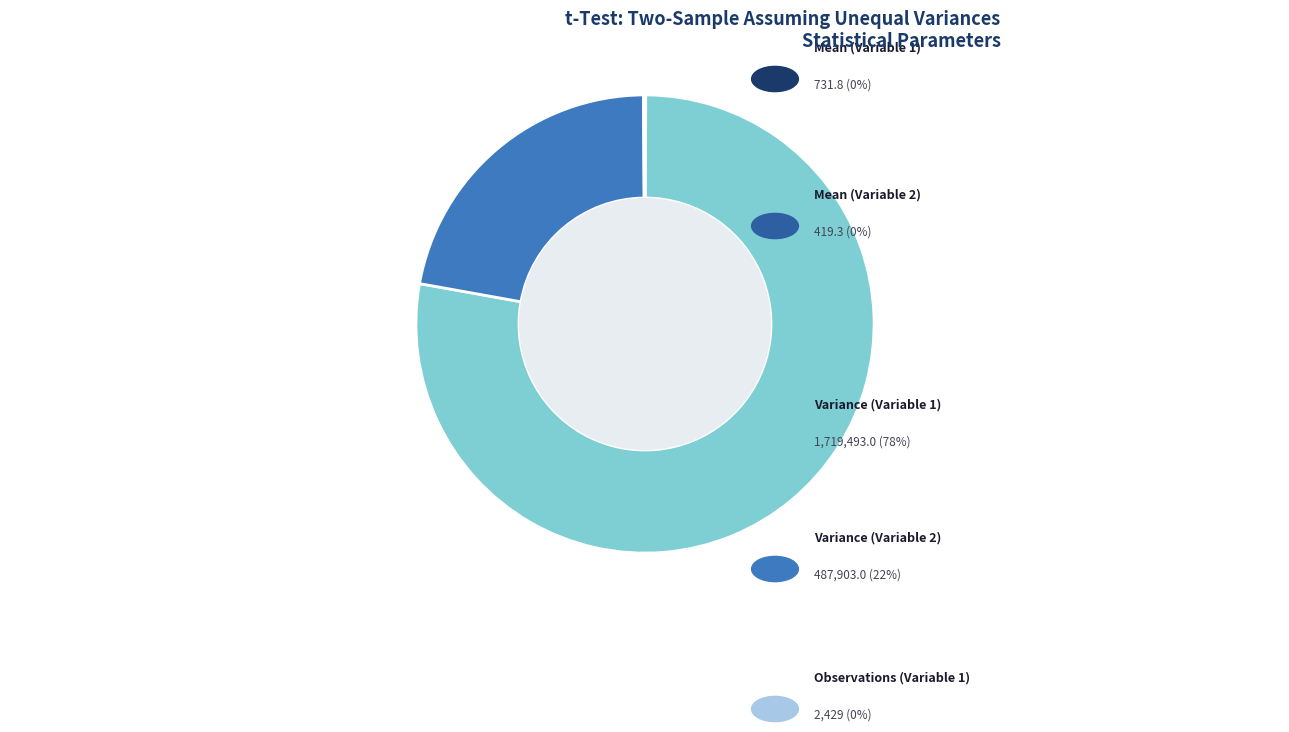

Is there a majority slice in this chart?

Yes